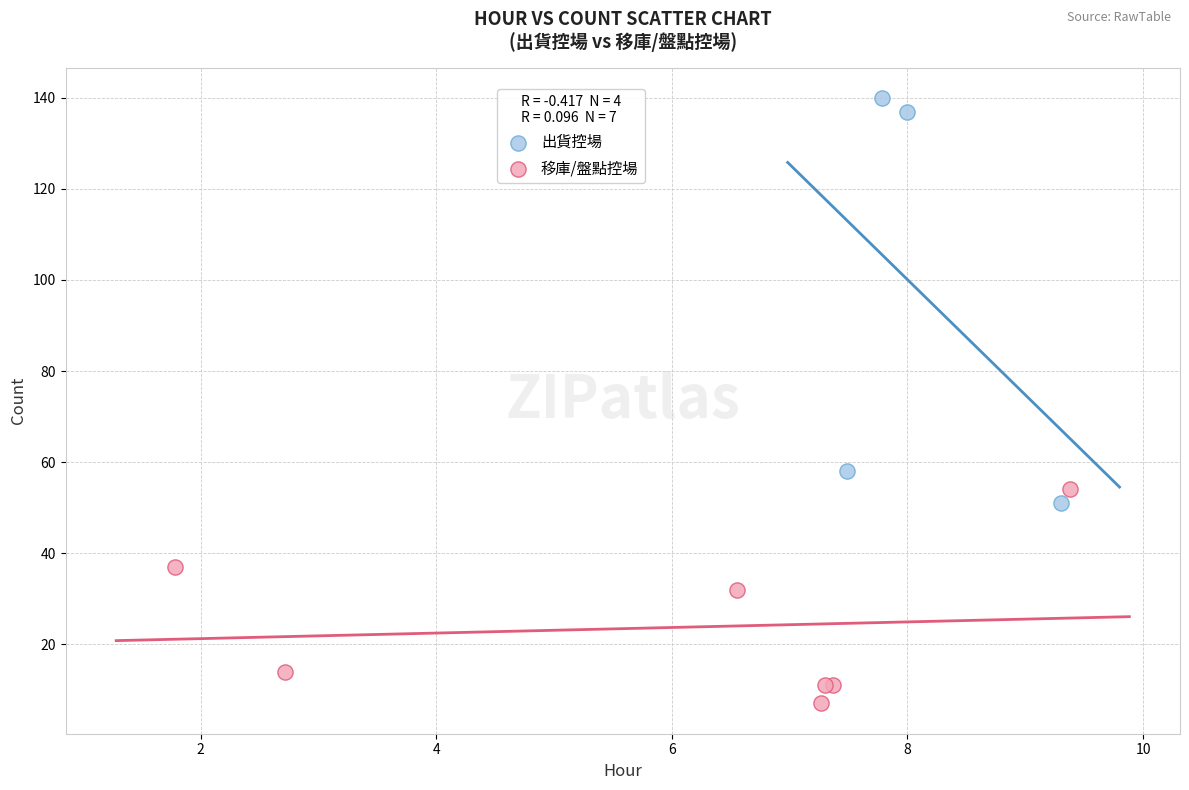

Which series has the largest Y range (max minus min)?

出貨控場